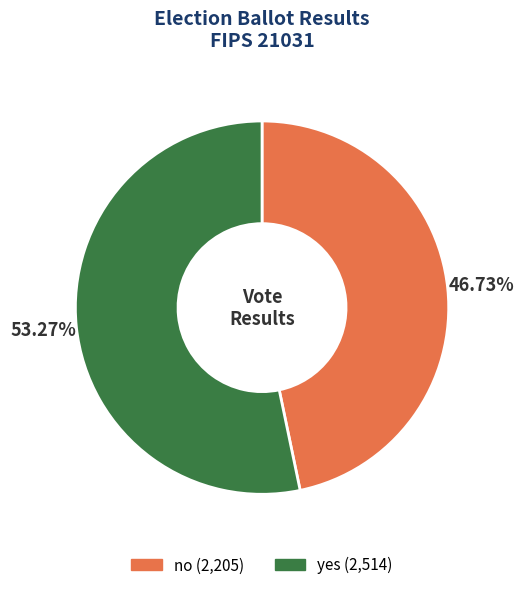

How many segments does this pie chart have?

2